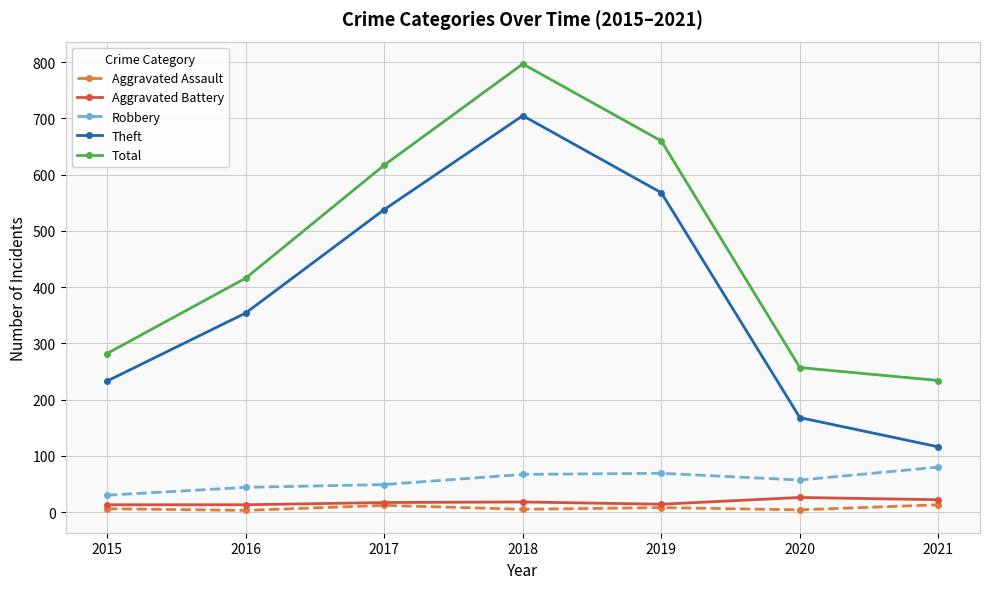

Does the chart display data point markers on the line(s)?

Yes